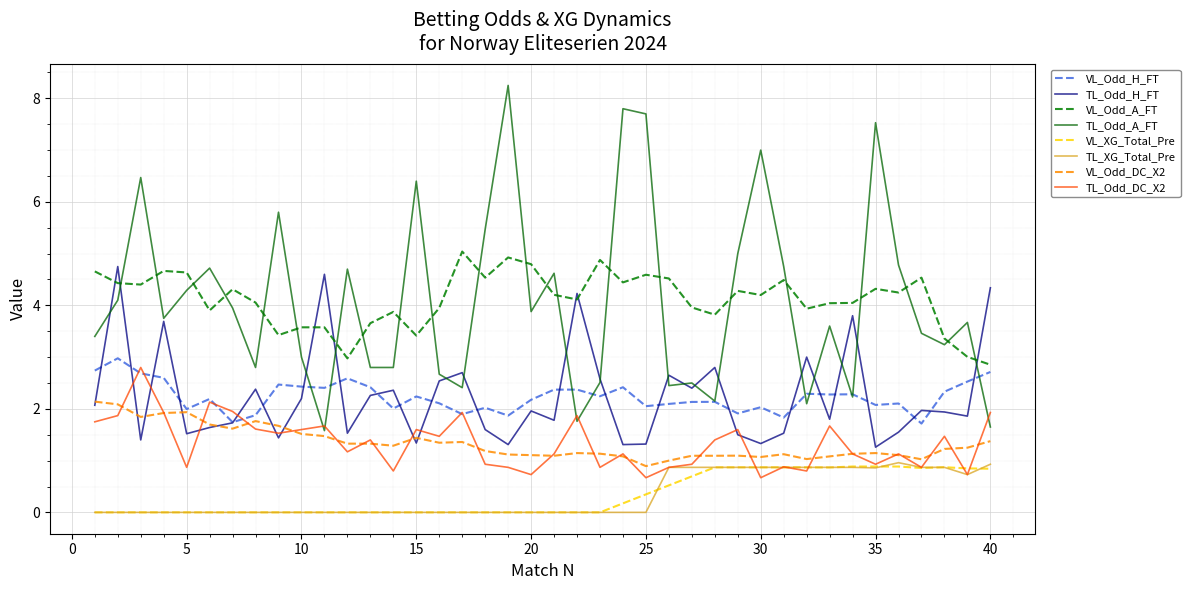

Which series has the largest range (max minus min)?

TL_Odd_A_FT